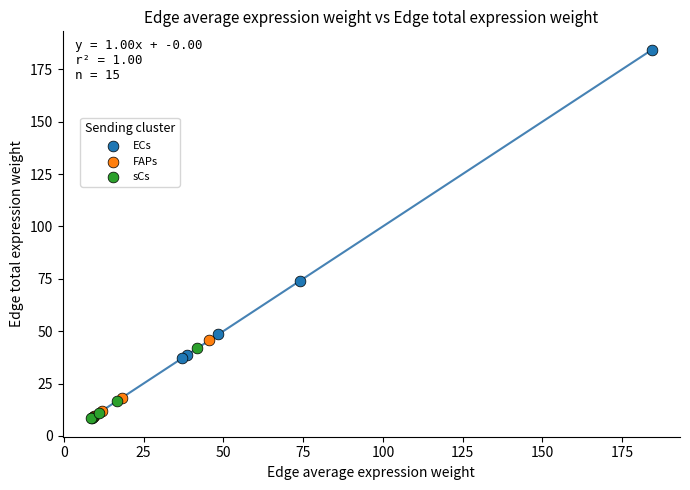

Which series has the largest Y range (max minus min)?

ECs